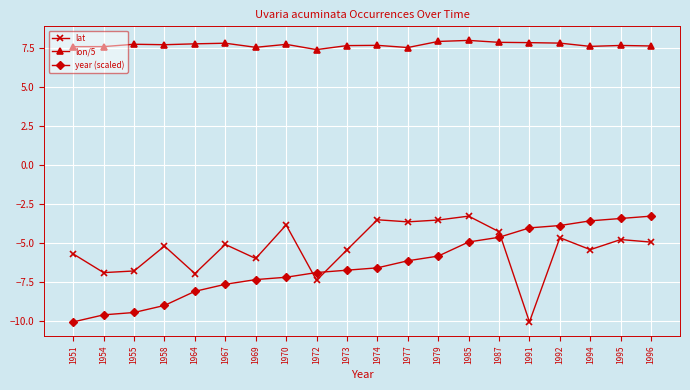

What is the difference between the maximum and second lowest values in the lon/5 series?

0.5